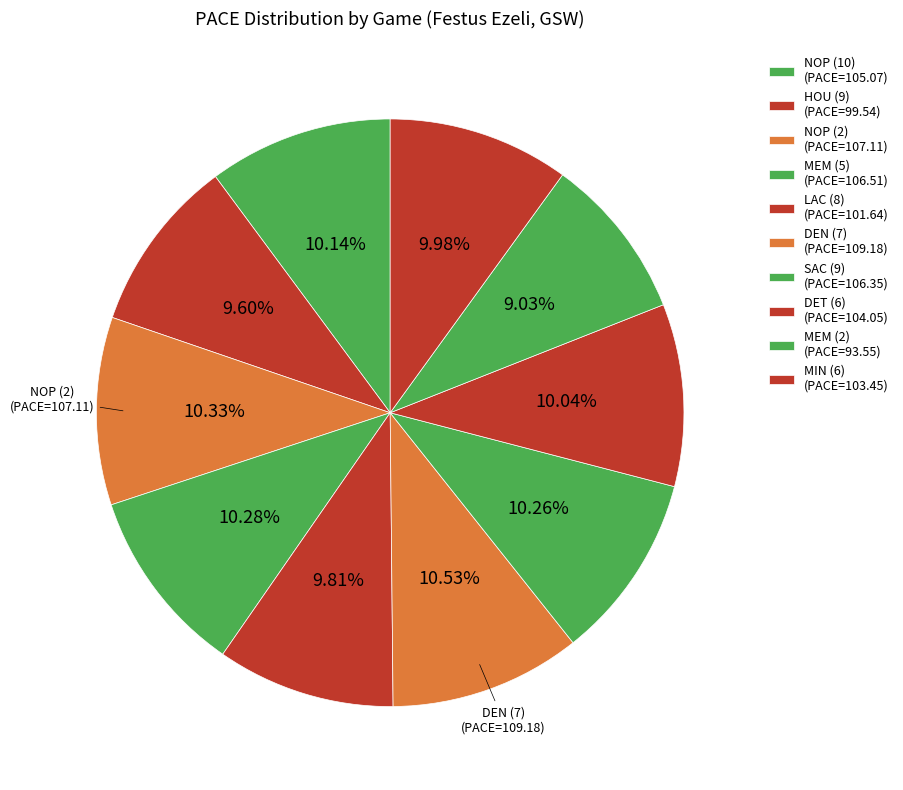

To the nearest percent, what is the combined percentage of HOU (9) and SAC (9)?

20%